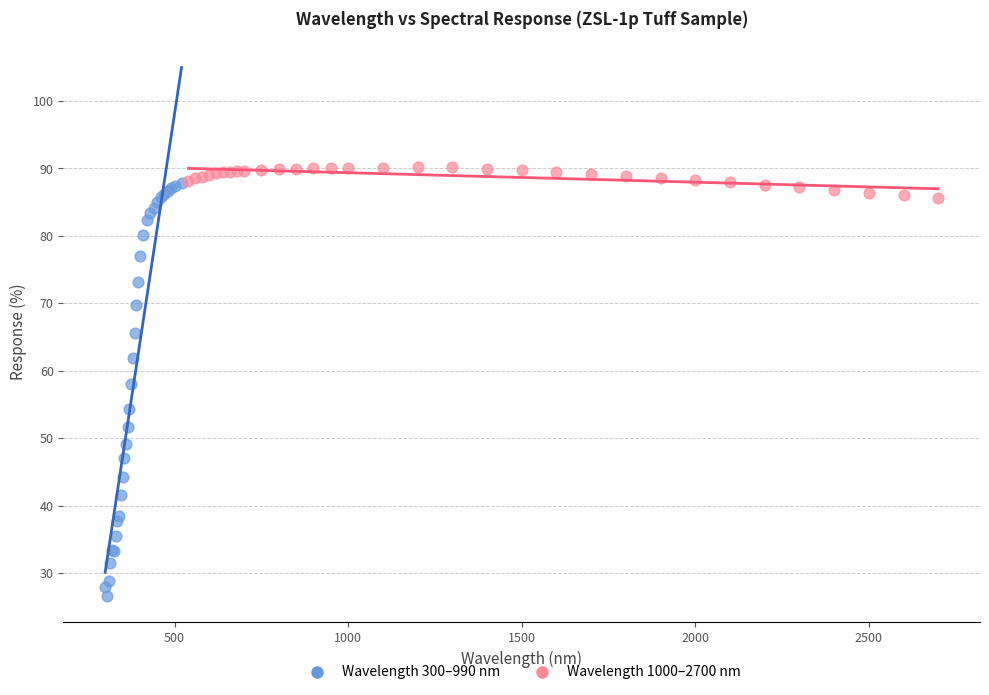

Which series reaches the maximum Y coordinate?

Wavelength 1000–2700 nm